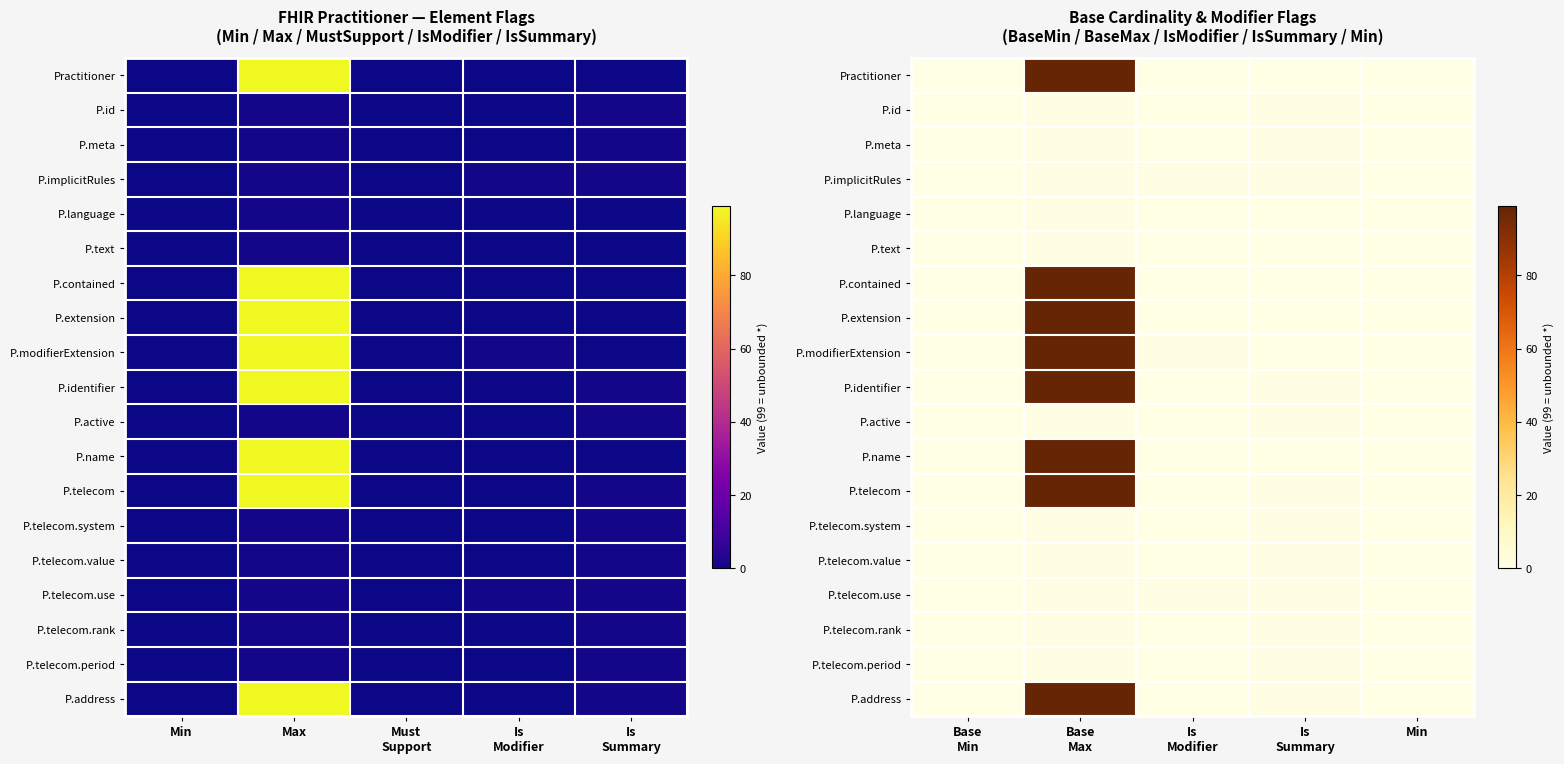

At Is Modifier, list the series in order from largest to smallest.

P.implicitRules, P.modifierExtension, P.telecom.use, Practitioner, P.id, P.meta, P.language, P.text, P.contained, P.extension, P.identifier, P.active, P.name, P.telecom, P.telecom.system, P.telecom.value, P.telecom.rank, P.telecom.period, P.address